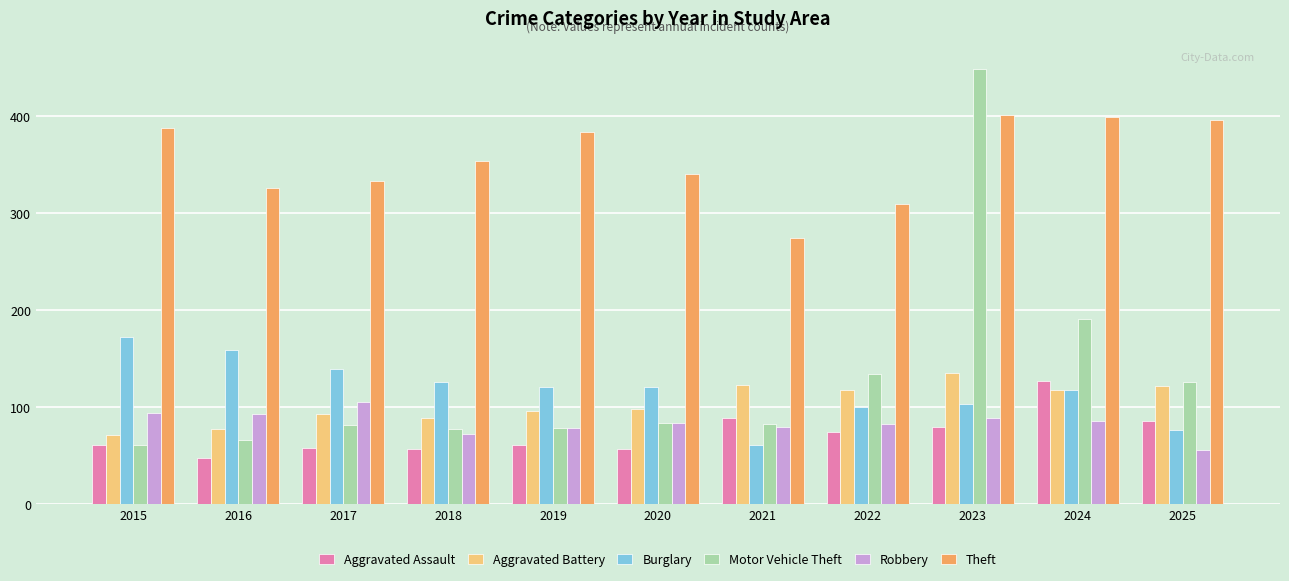

Does the chart contain stacked bars?

No